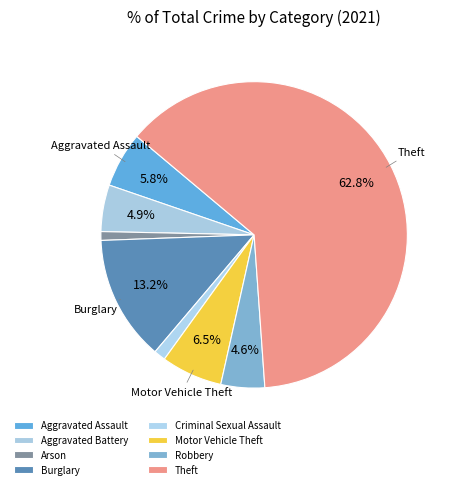

Which slice is the largest?

Theft